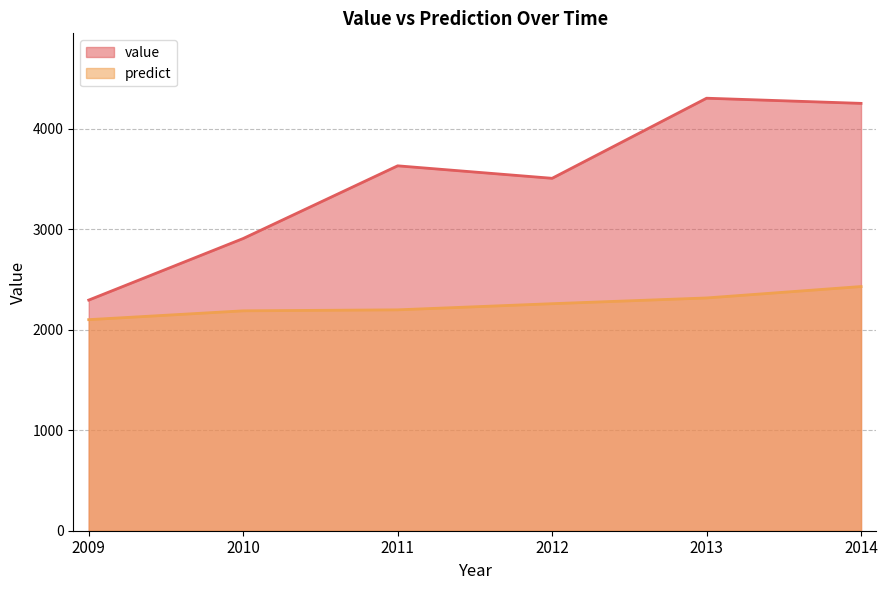

What is the total value across all series at 2009?

4395.6